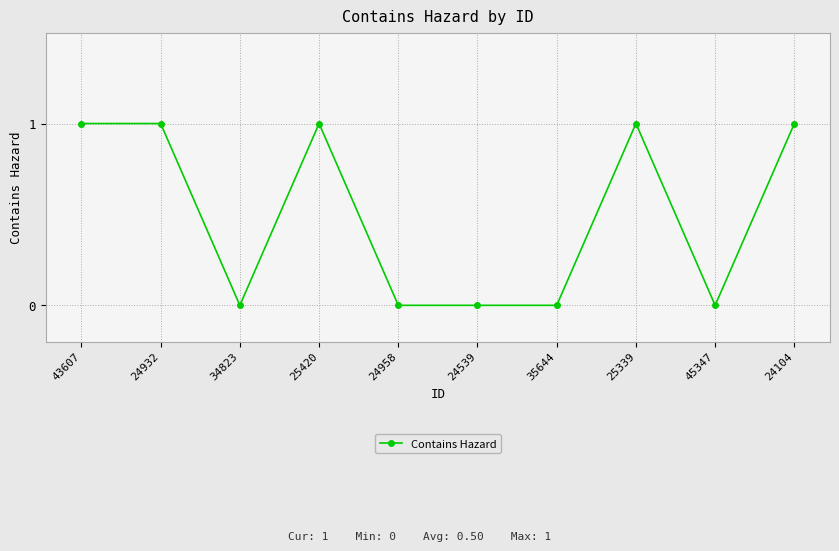

What position from the left is 25420?

4